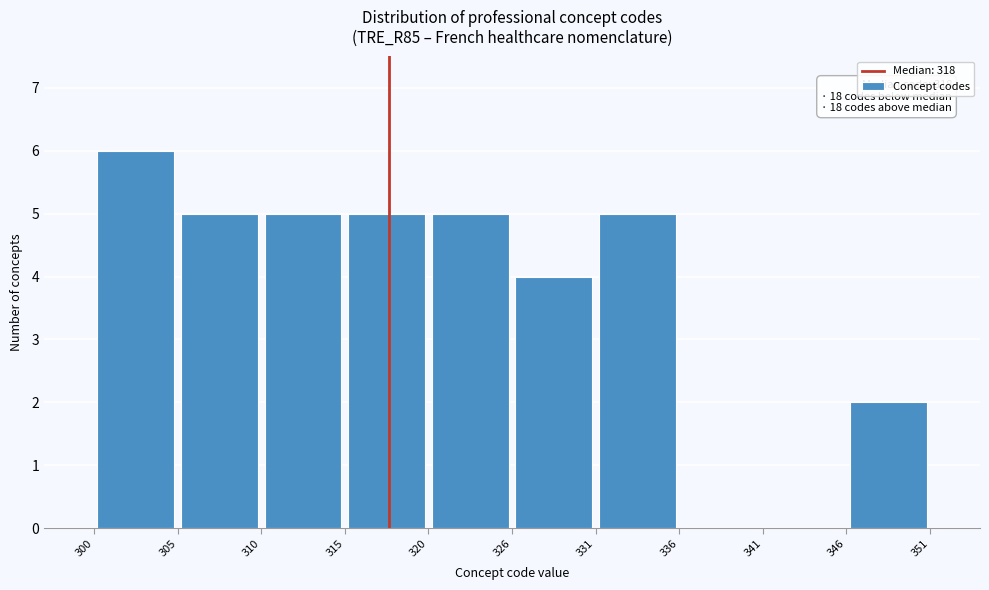

Over which range of the x-axis is the bar tallest?

300 to 305